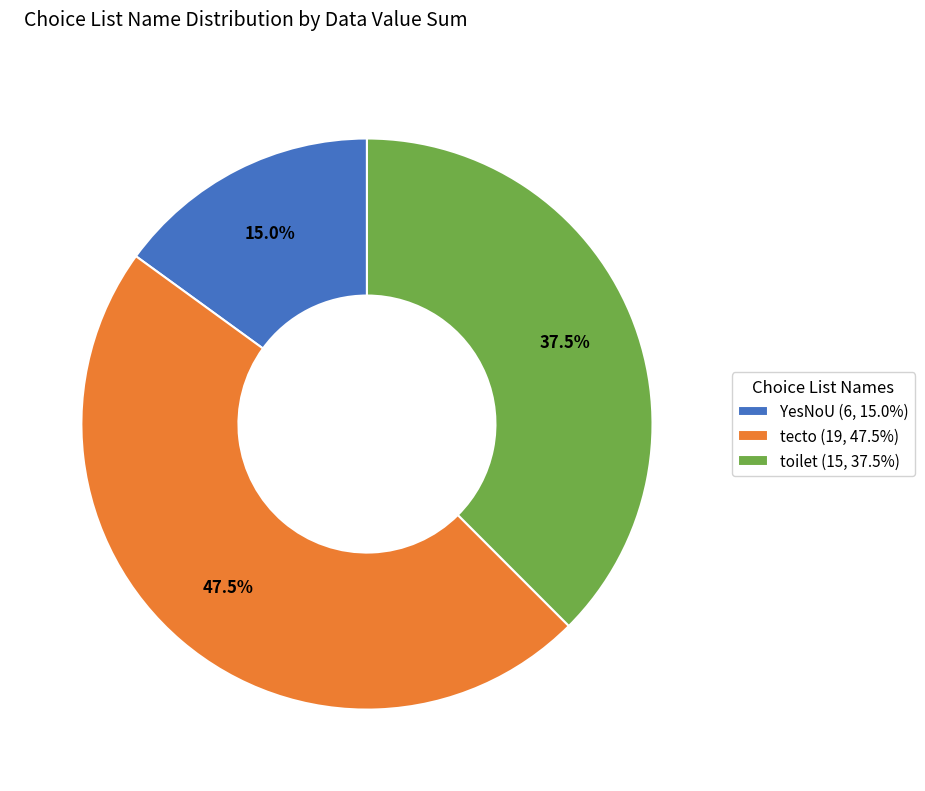

To the nearest percent, what is the average slice percentage?

33%